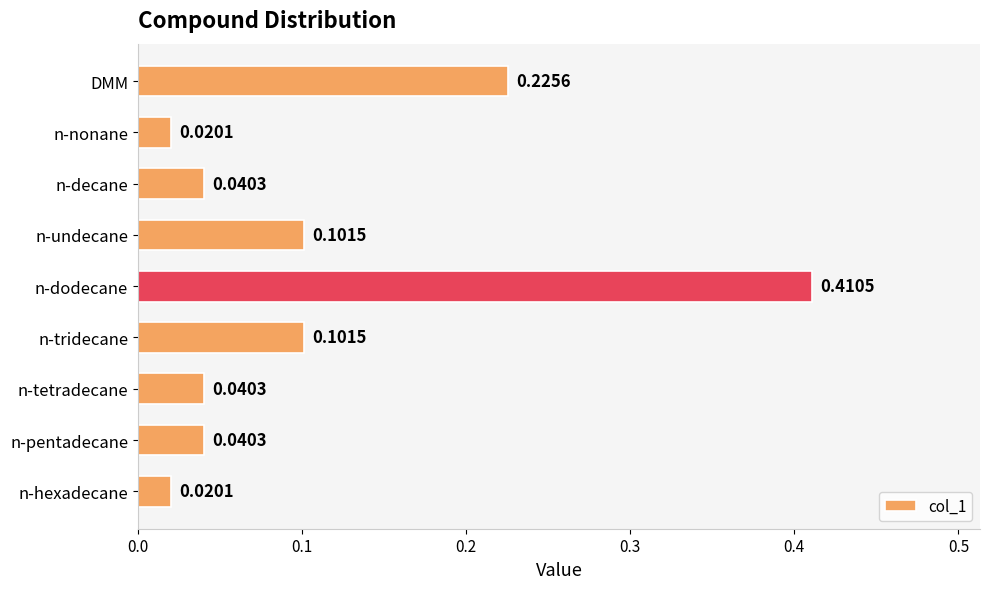

What is the change in value from n-nonane to n-undecane?

+0.1